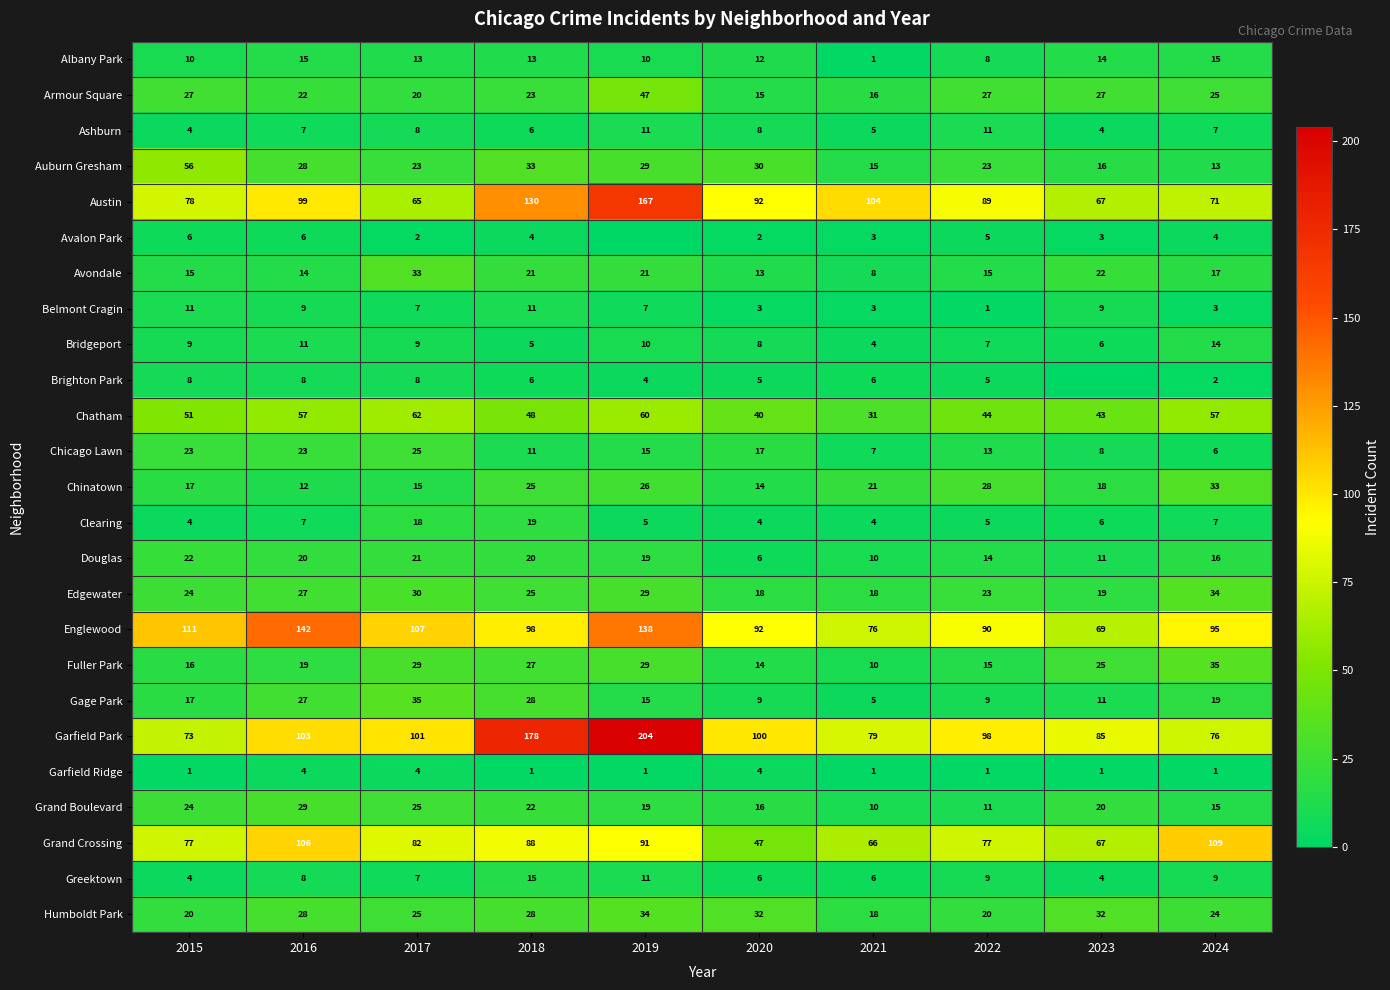

The Chinatown series shows 28 at 2021. True or false?

False